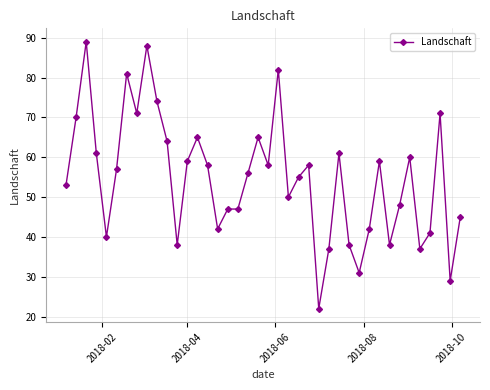

What is the value of the 19th point from the left?

56